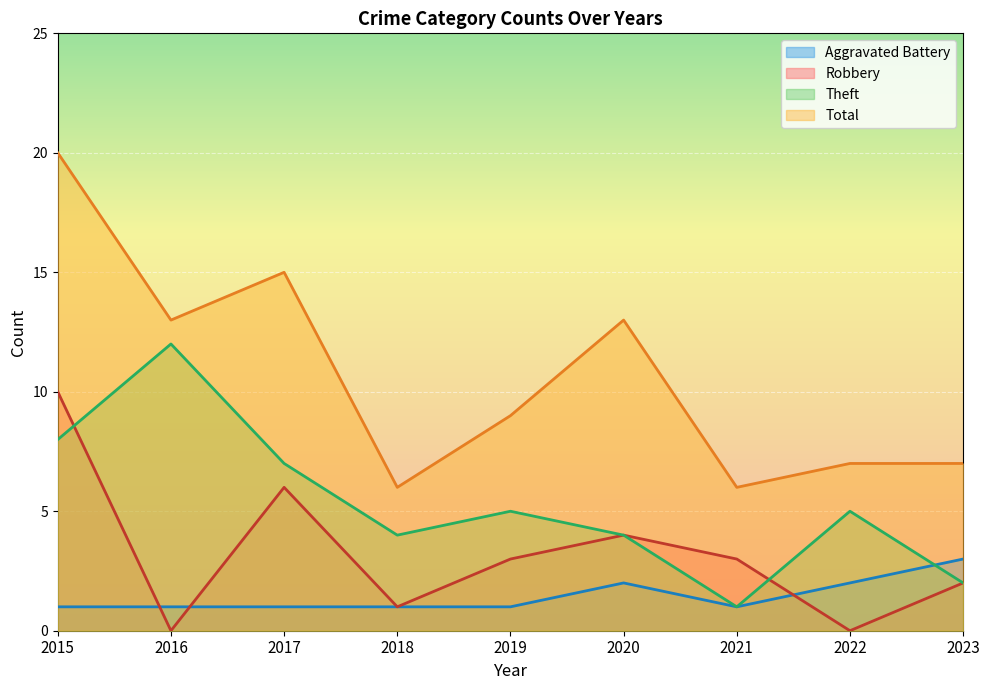

What is the value of the Theft point at the 1st from the left?

8